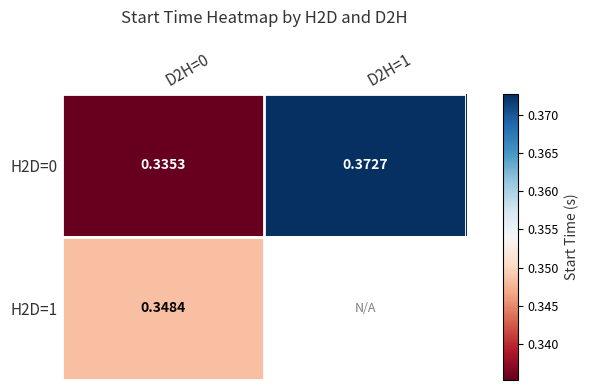

How many H2D=0 values are between 0 and 1?

2